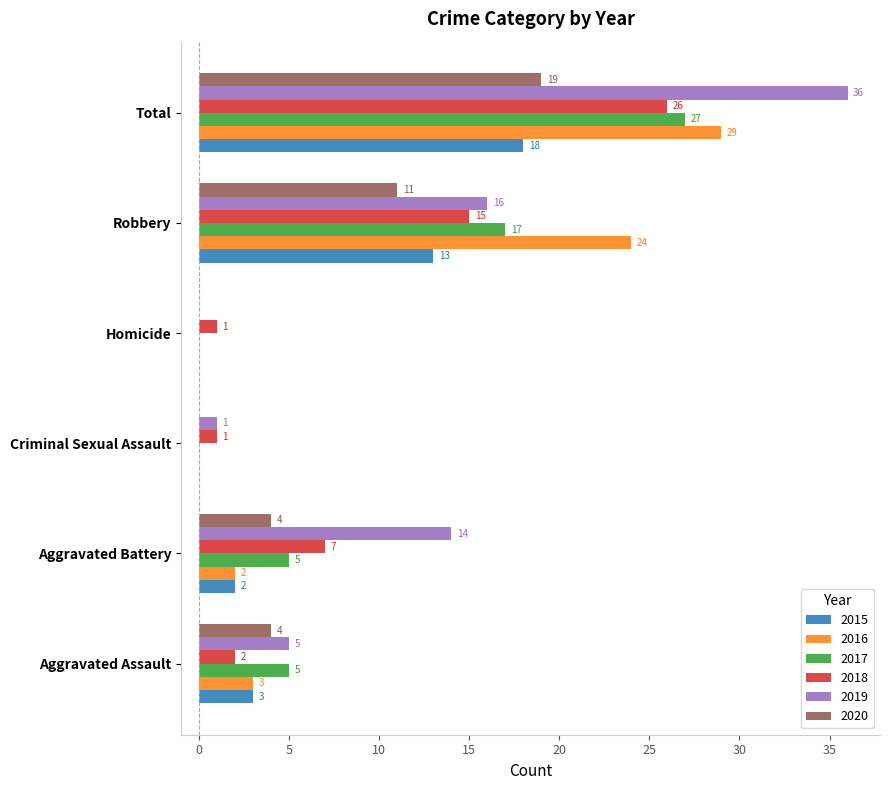

The value of 2019 at Aggravated Battery is 20. True or false?

False